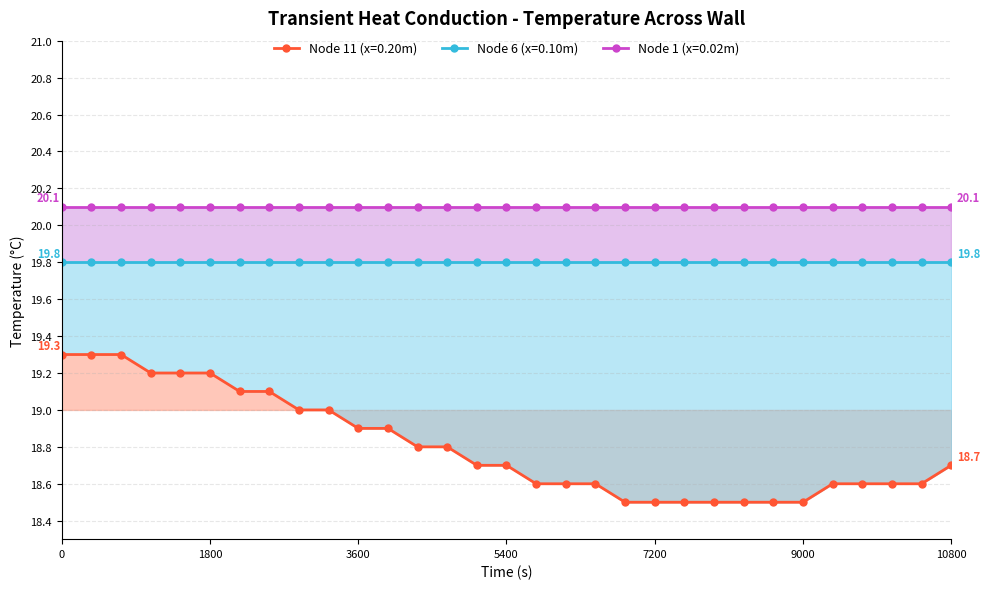

Which series has the largest range (max minus min)?

Node 11 (x=0.20m)